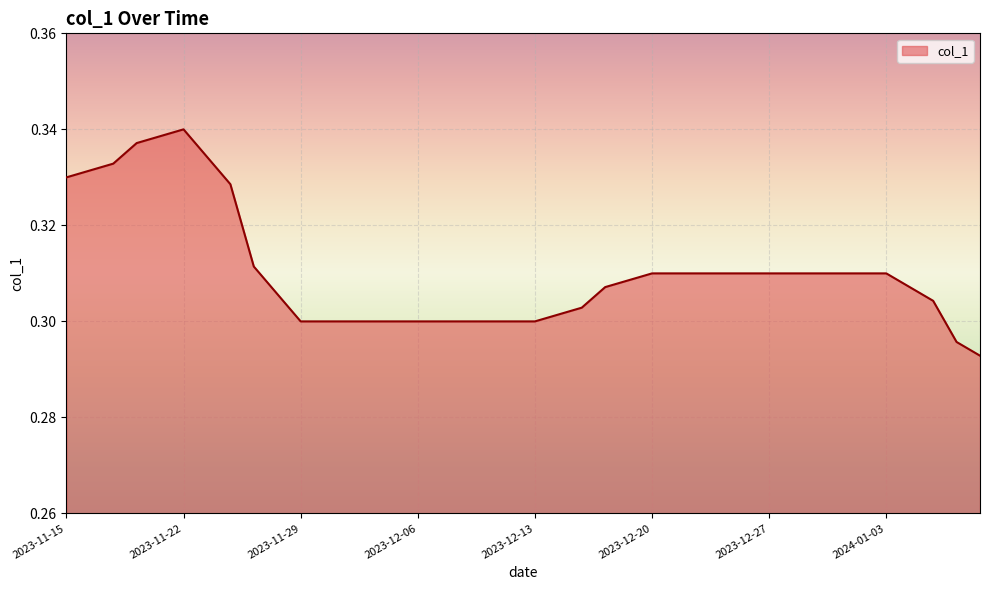

How many interior local peaks (higher than both neighbors) does the data have?

1